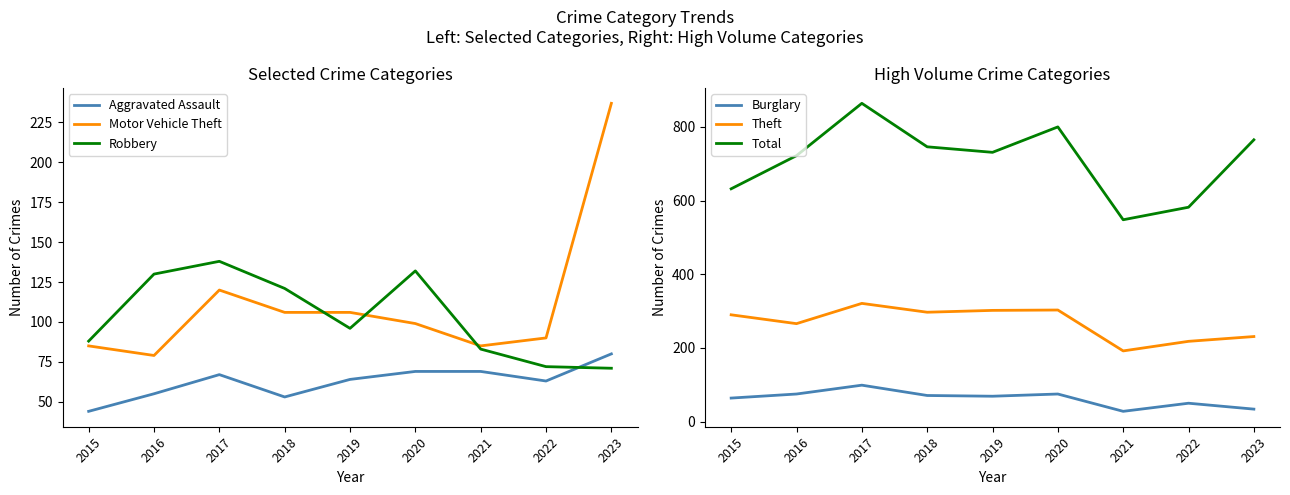

True or false: Burglary has more than 1 interior local peaks.

True